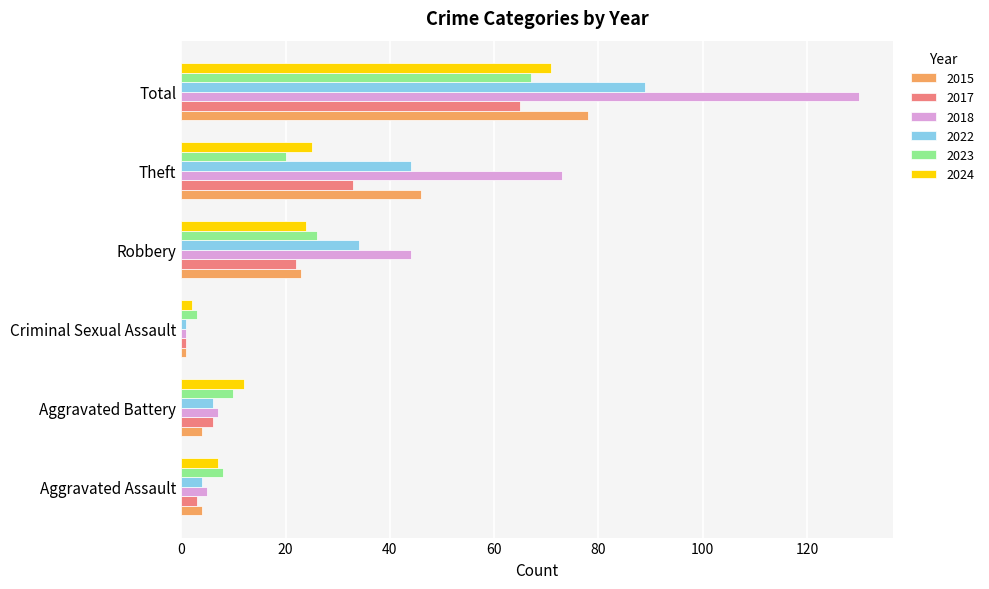

Which series changed the most between Aggravated Battery and Total?

2018